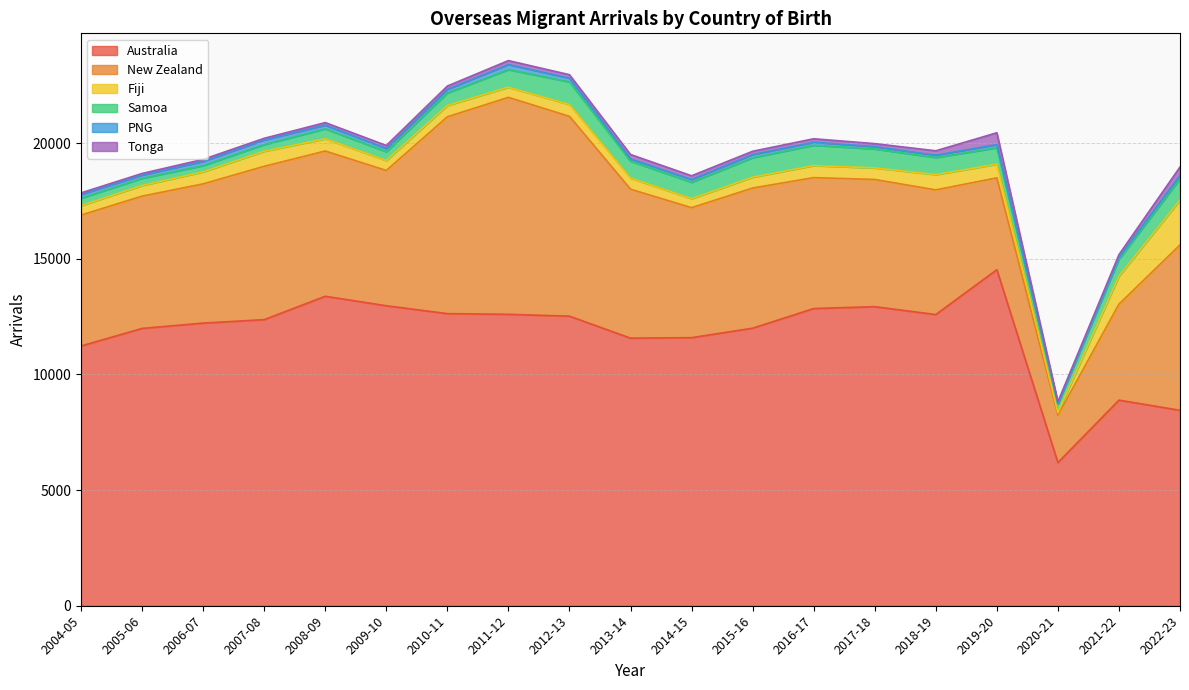

How many lines are shown in the chart?

6